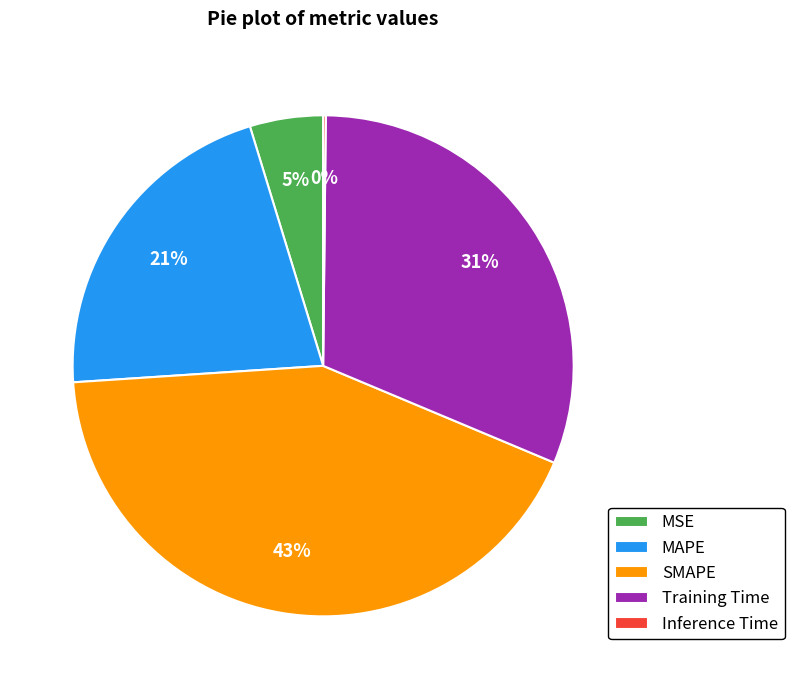

True or false: MAPE accounts for 21% of the total.

True